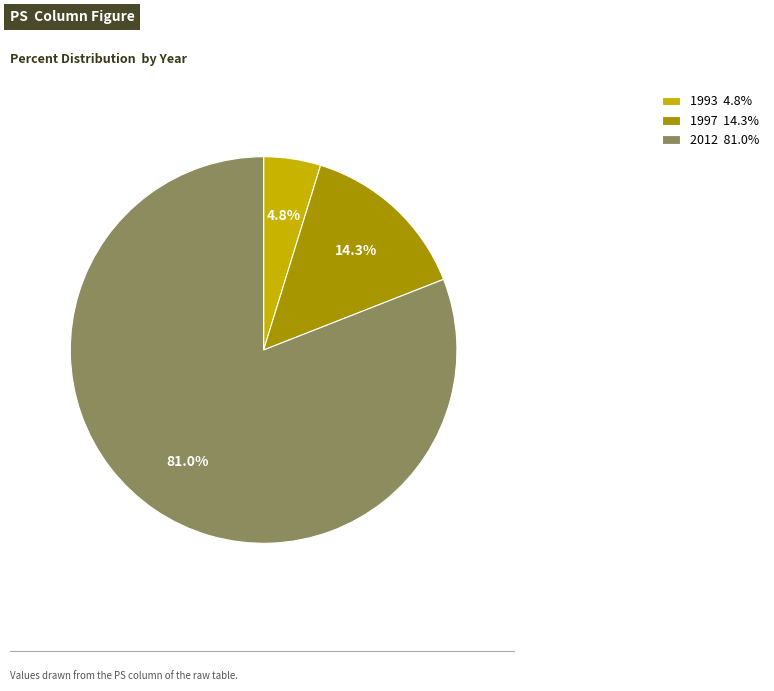

Which has a higher value, 2012 81.0% or 1997 14.3%?

2012 81.0%